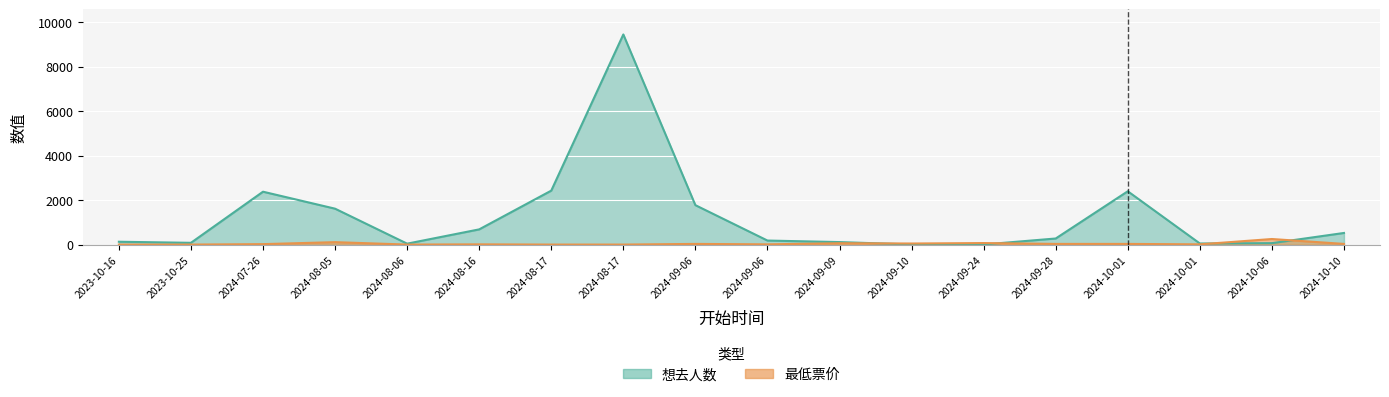

Between which two adjacent categories do 想去人数 and 最低票价 first intersect?

2024-09-09 and 2024-09-10